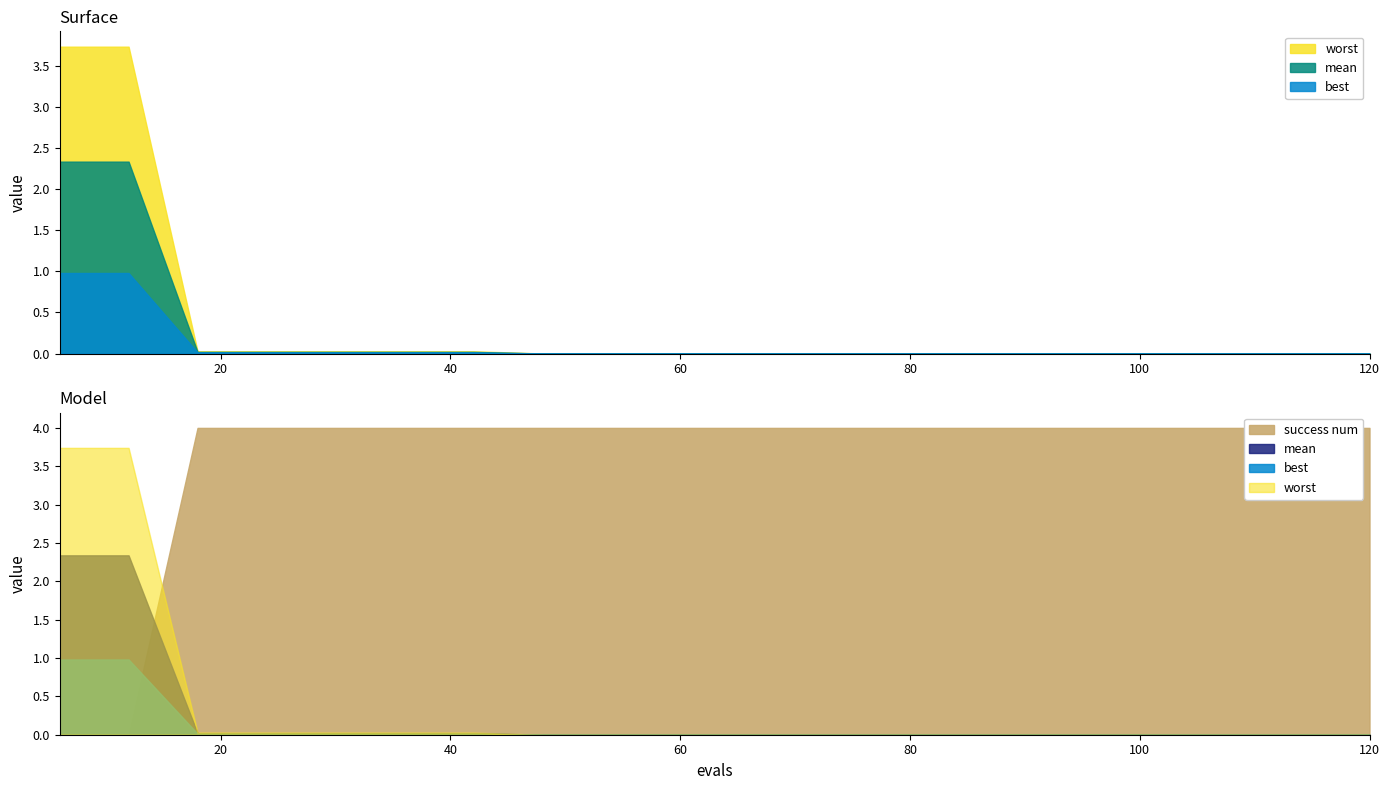

Rank the series by their maximum value, from highest to lowest.

success num, worst, mean, best